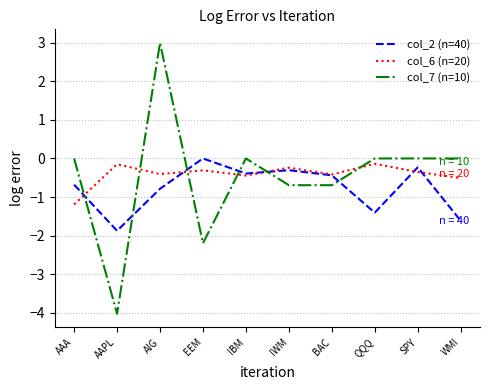

After their last crossing, which series has the higher values: col_6 (n=20) or col_7 (n=10)?

col_7 (n=10)